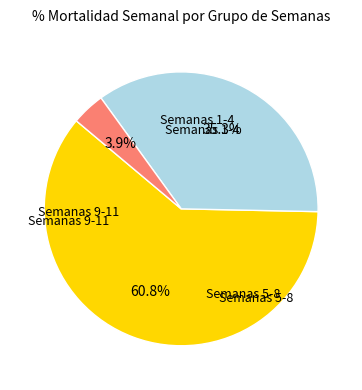

Is there a majority slice in this chart?

Yes